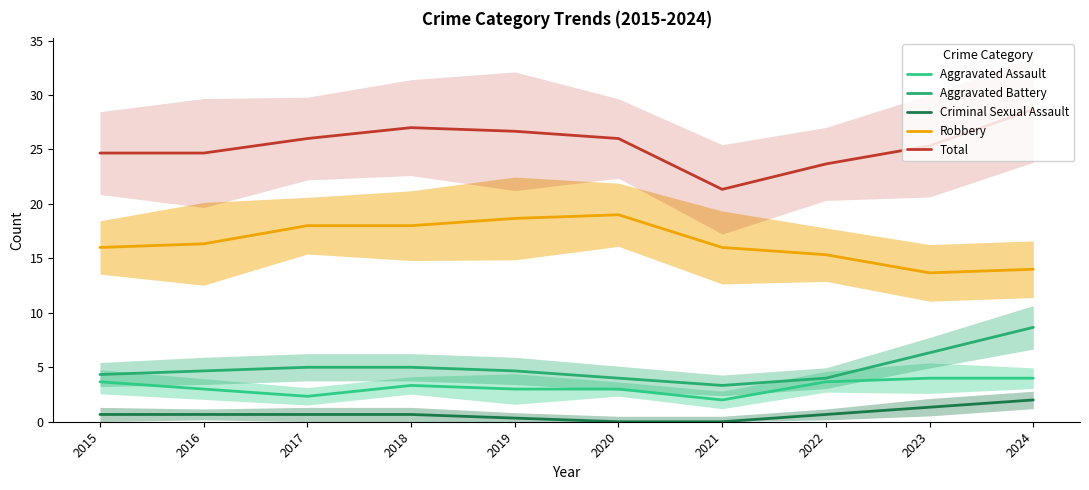

Rank the series by their maximum value, from lowest to highest.

Criminal Sexual Assault, Aggravated Assault, Aggravated Battery, Robbery, Total